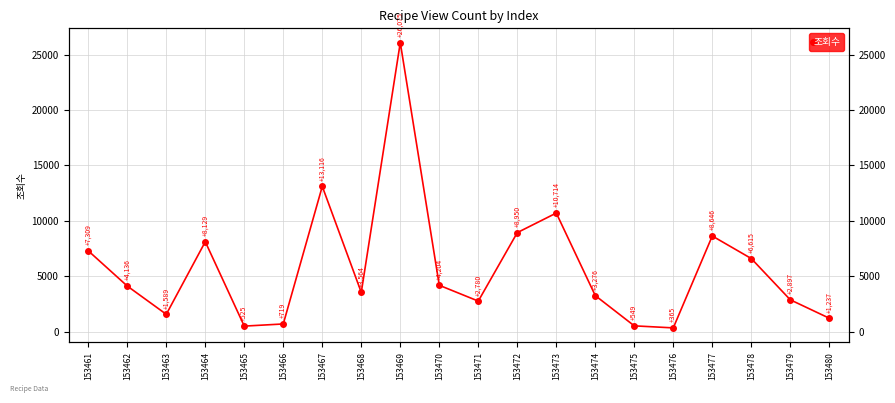

How many interior local peaks (higher than both neighbors) does the data have?

5